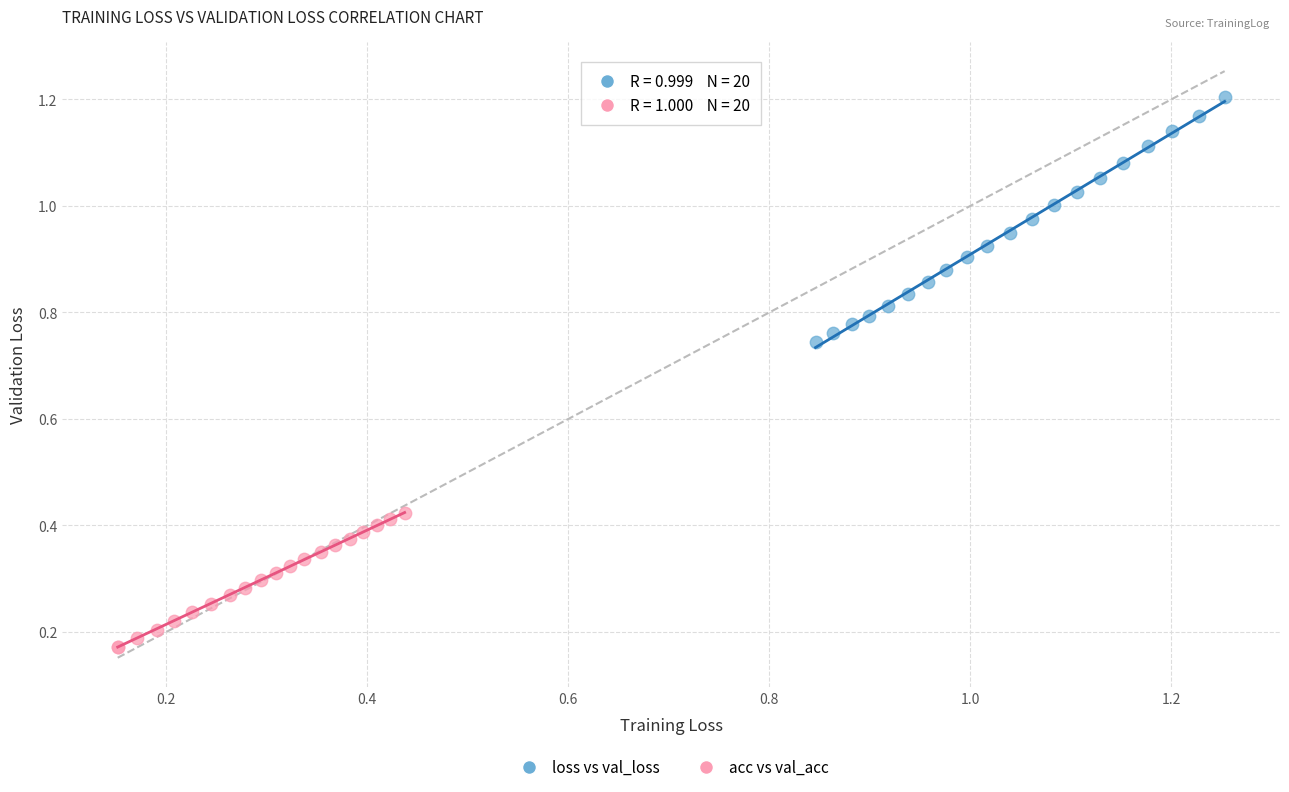

Which series reaches the maximum Y coordinate?

loss vs val_loss